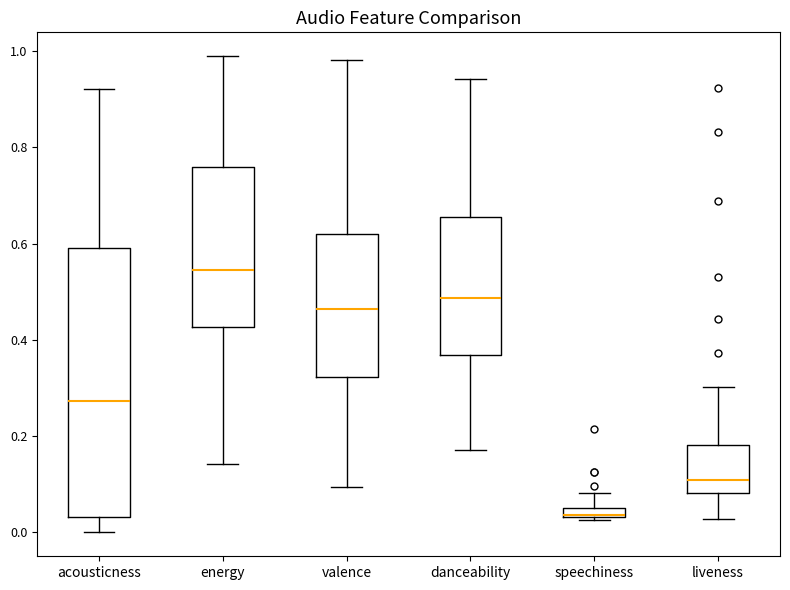

Where is the upper edge of the box for energy on the y-axis? The values are not printed on the chart, so give them approximately, as read against the axis.

0.76